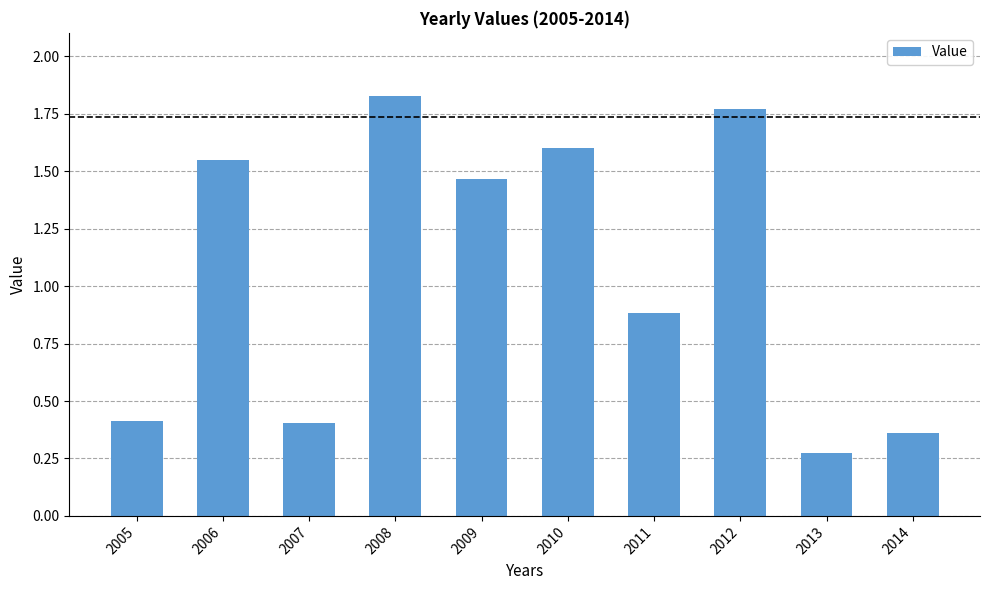

At which label is the value closest to 1?

2011